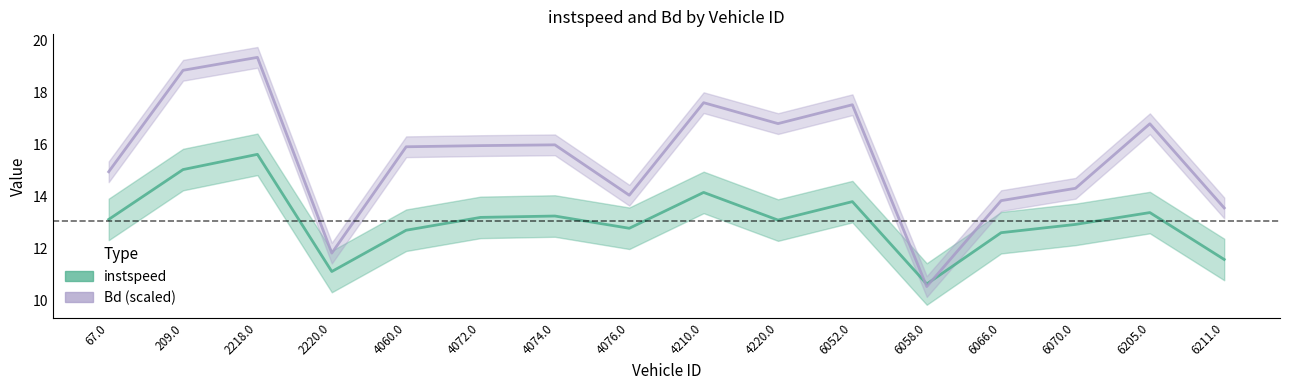

Where is instspeed nearest to the value 13?

6070.0